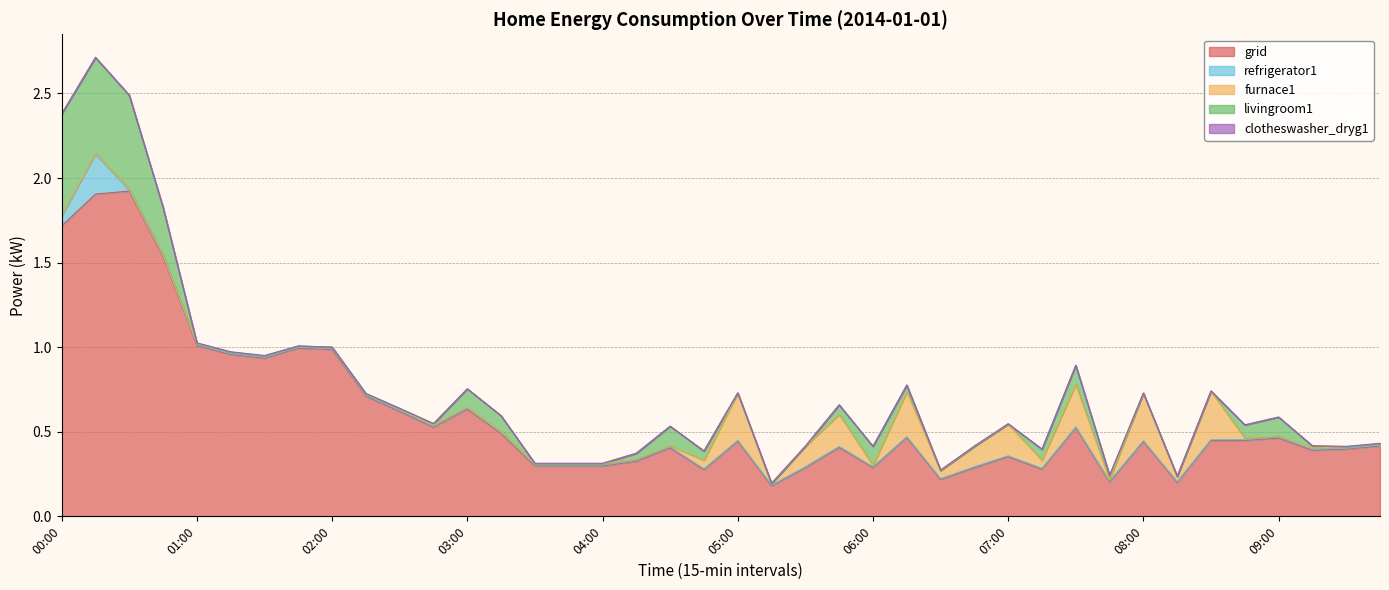

What is the difference between the second highest and minimum values in the livingroom1 series?

0.6